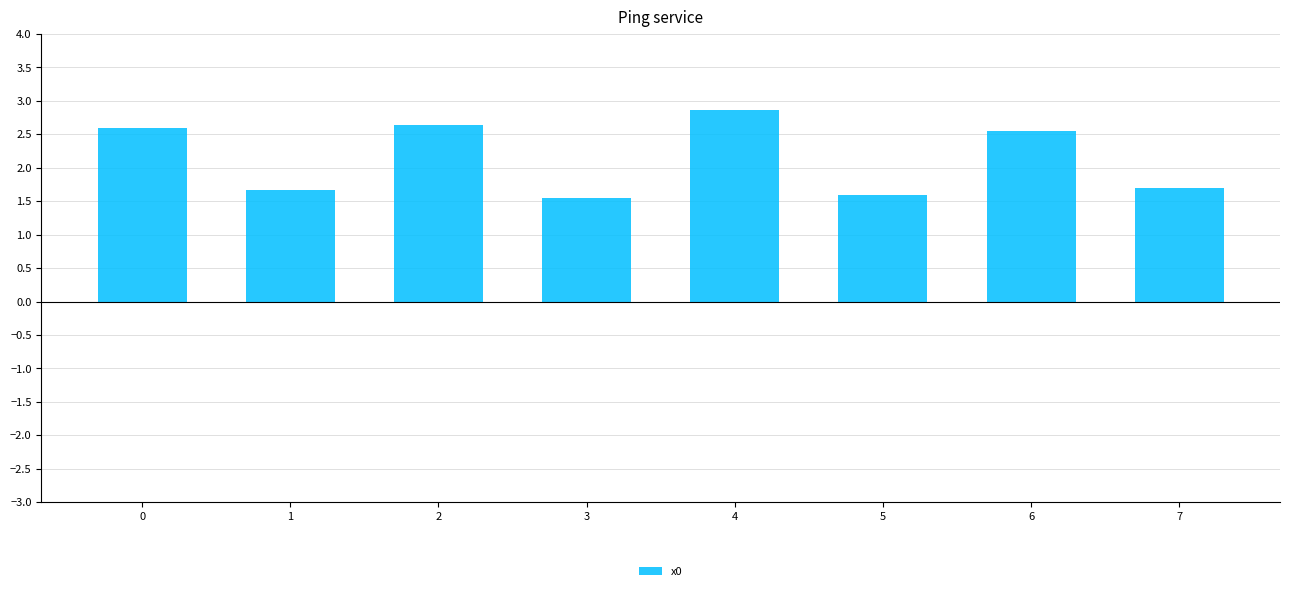

What is the difference between the values at 5 and 2?

1.0